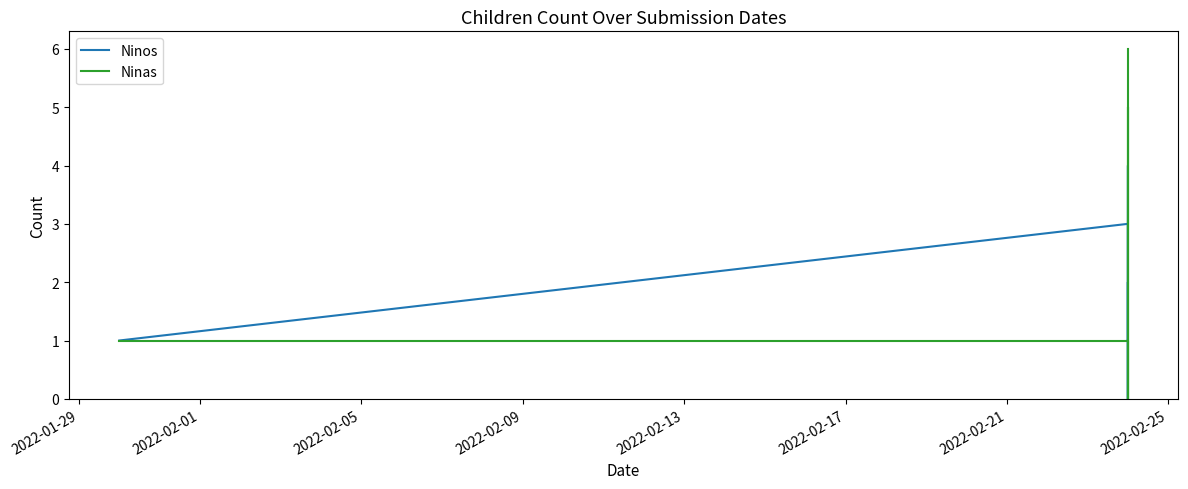

Reading right to left, transcribe all the data shown in this chart.

Ninos: 1	0	4	3	2	1	2	0	1	3	1
Ninas: 6	5	1	1	0	1	0	1	5	1	1